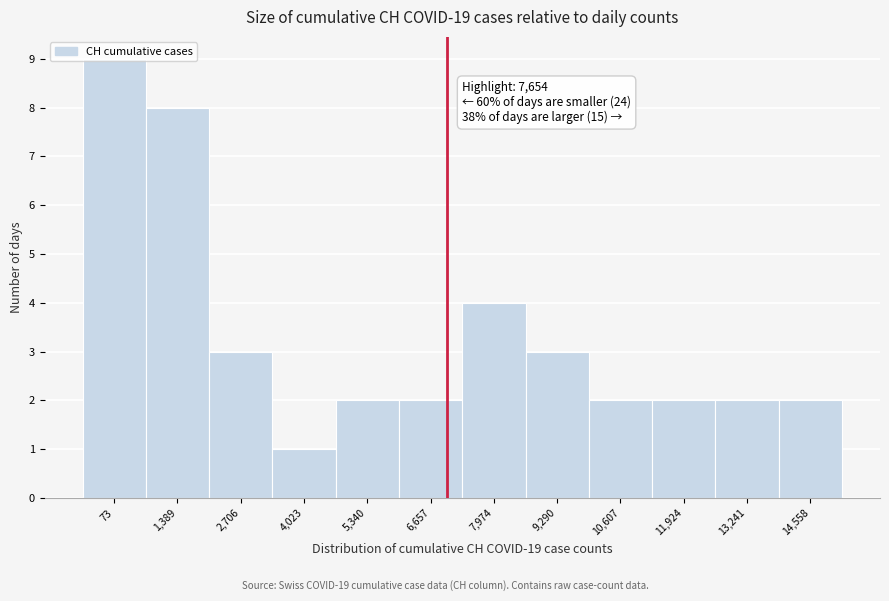

What is the average value?

3